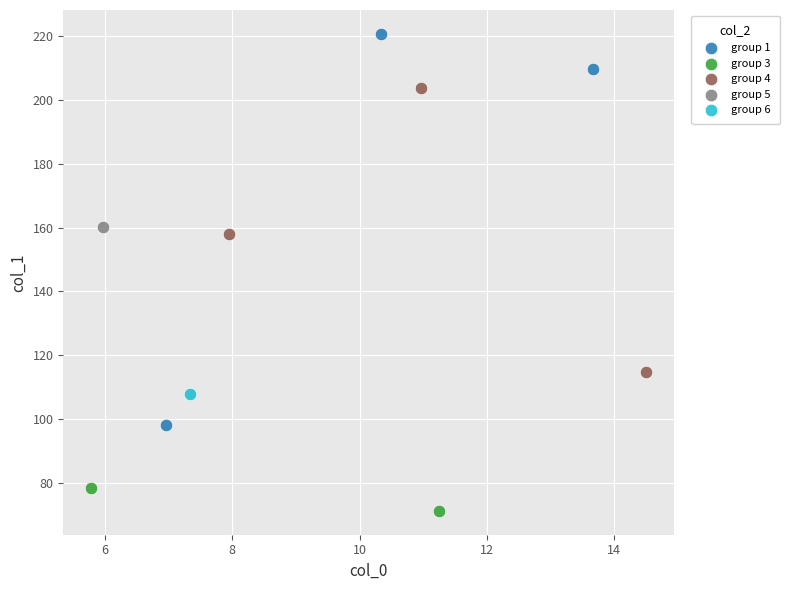

What are all the series names shown in the legend?

group 1, group 3, group 4, group 5, group 6